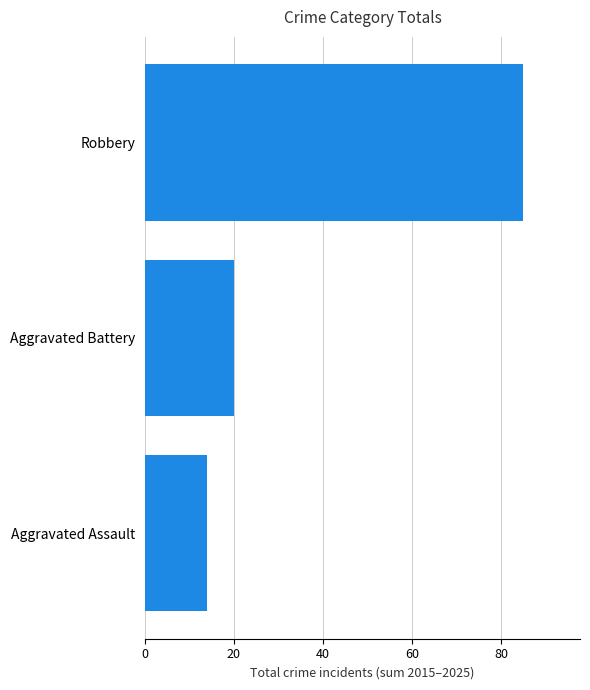

Does the chart contain any negative values?

No